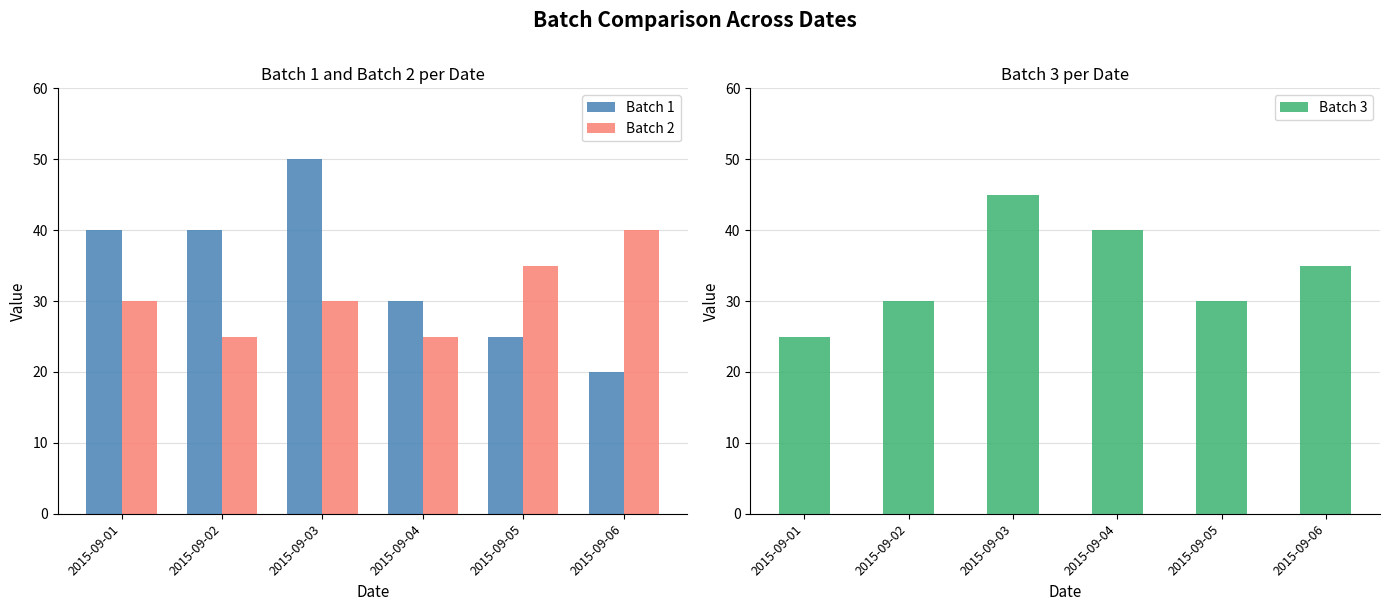

The Batch 1 series shows 7 at 2015-09-05. True or false?

False